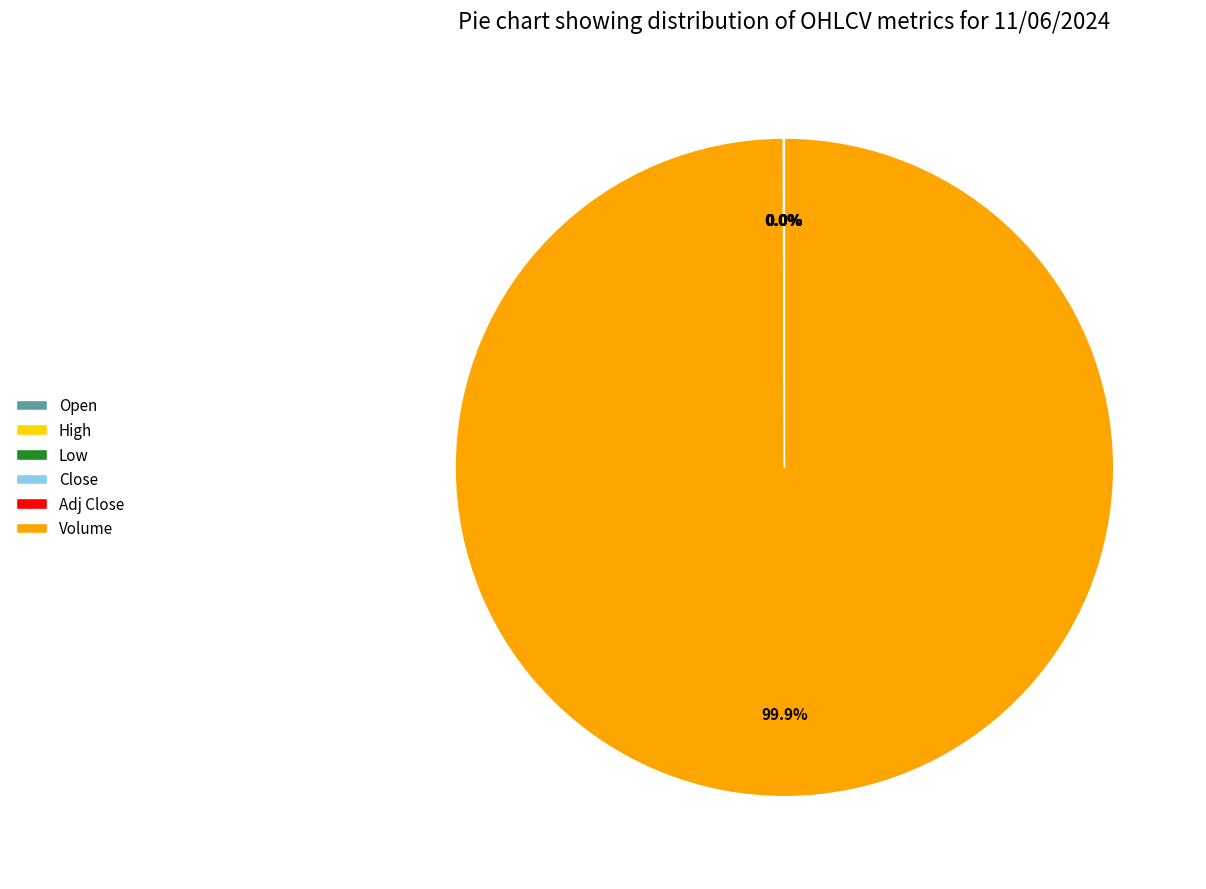

To the nearest percent, what is the average slice percentage?

17%